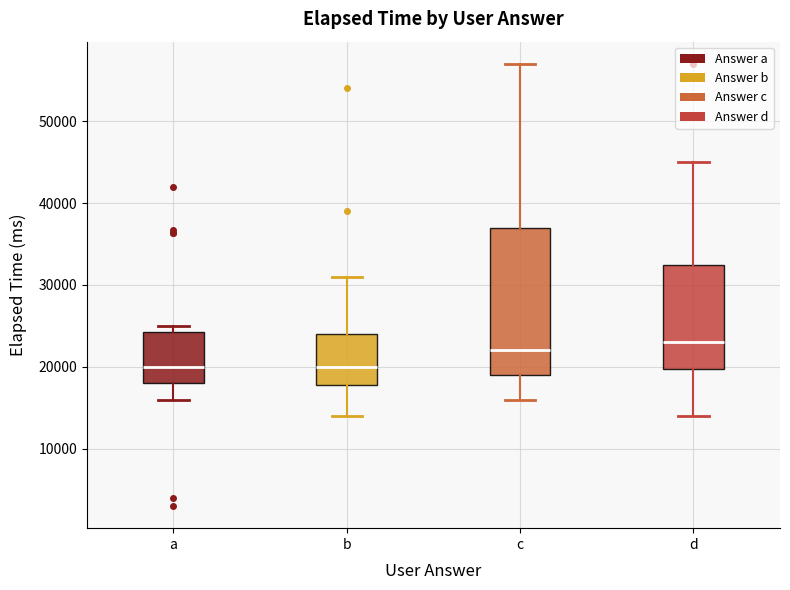

Reading left to right, transcribe this box plot: for each box, give where its median line is, the range the box spans, and where its two whiskers end, as read against the y-axis. The values are not printed on the chart, so give them approximately, as read against the axis.

a: median 20000, box 18000 to 24000, whiskers 16000 to 25000
b: median 20000, box 18000 to 24000, whiskers 14000 to 31000
c: median 22000, box 19000 to 37000, whiskers 16000 to 57000
d: median 23000, box 20000 to 32000, whiskers 14000 to 45000